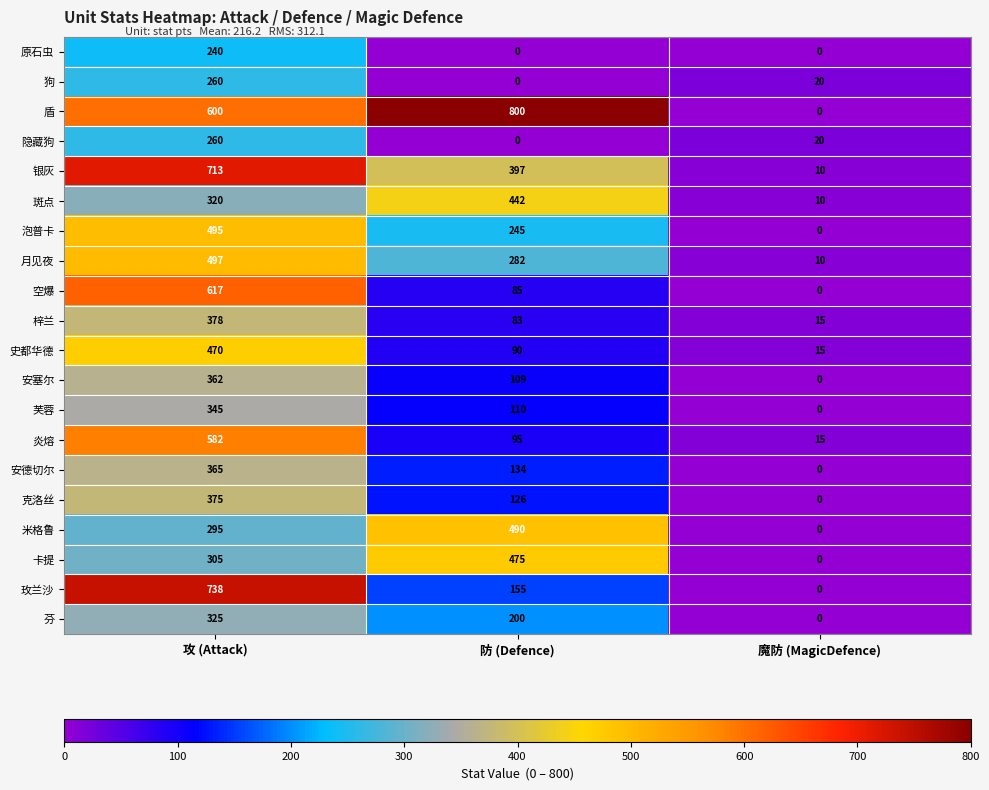

Which series has the largest total across all categories?

盾